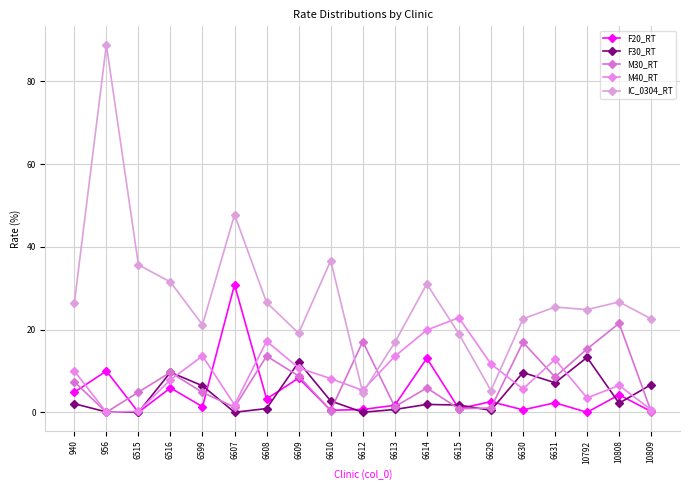

Reading left to right, list all the values displayed in this chart.

F20_RT: 4.8	10.0	0.0	5.9	1.4	30.8	3.2	8.3	0.5	0.7	1.7	13.1	0.9	2.6	0.6	2.3	0.0	4.2	0.2
F30_RT: 2.1	0.1	0.0	9.7	6.4	0.0	0.9	12.1	2.7	0.0	0.7	1.9	1.8	0.5	9.6	7.1	13.3	2.2	6.7
M30_RT: 7.4	0.0	4.9	9.7	4.8	1.2	13.6	8.8	0.4	17.1	1.4	5.9	0.8	1.0	16.9	8.5	15.3	21.5	0.2
M40_RT: 10.0	0.0	0.2	7.9	13.6	1.8	17.2	10.7	8.1	5.3	13.5	19.9	22.9	11.7	5.6	12.8	3.5	6.5	0.6
IC_0304_RT: 26.3	88.9	35.6	31.5	21.1	47.8	26.5	19.1	36.7	4.8	16.9	31.0	19.0	5.3	22.6	25.4	24.8	26.7	22.6